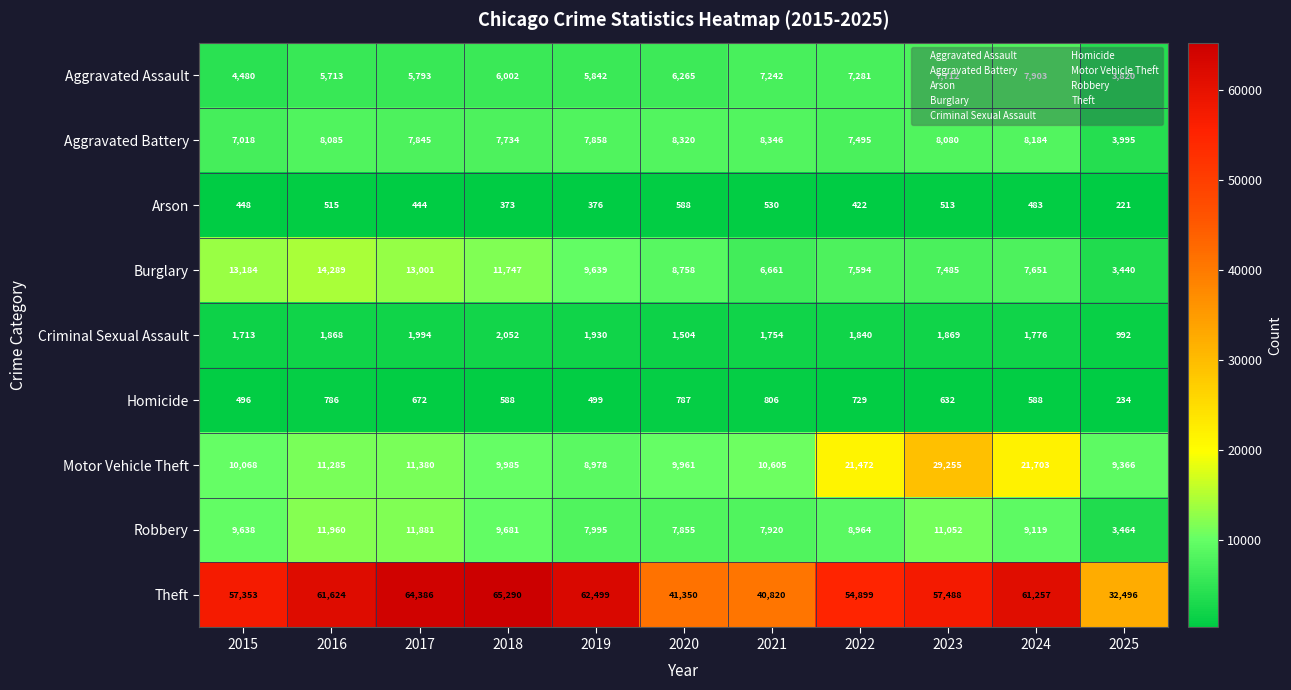

What is the total value across all series at 2021?

84684